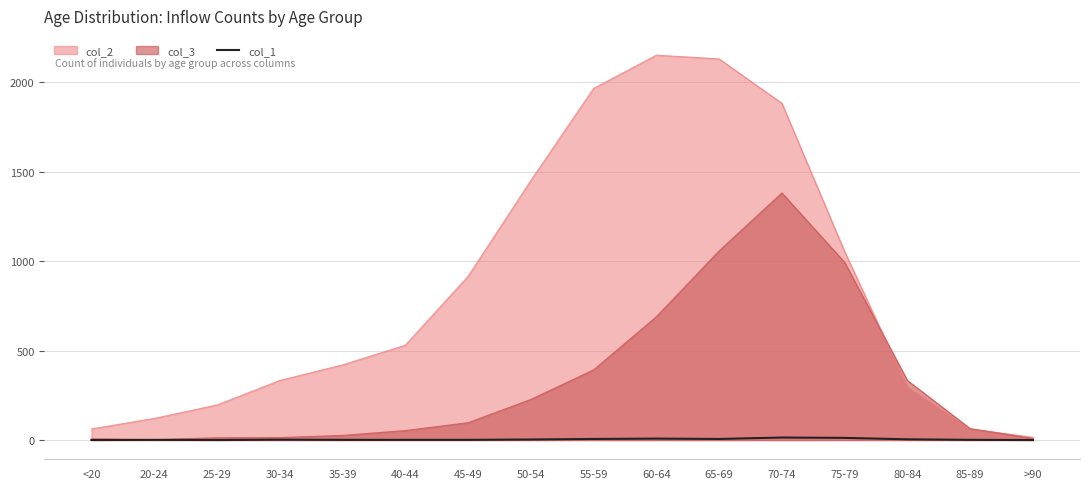

Rank the series by their maximum value, from lowest to highest.

col_1, col_3, col_2